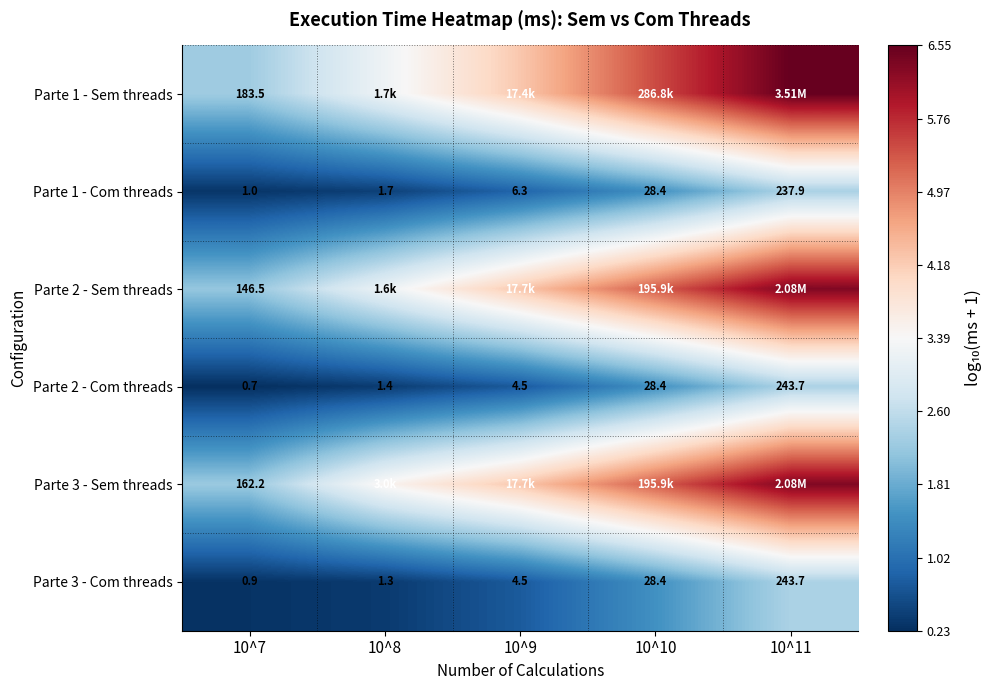

What is the difference between the highest and lowest values at 10^8?

3.1